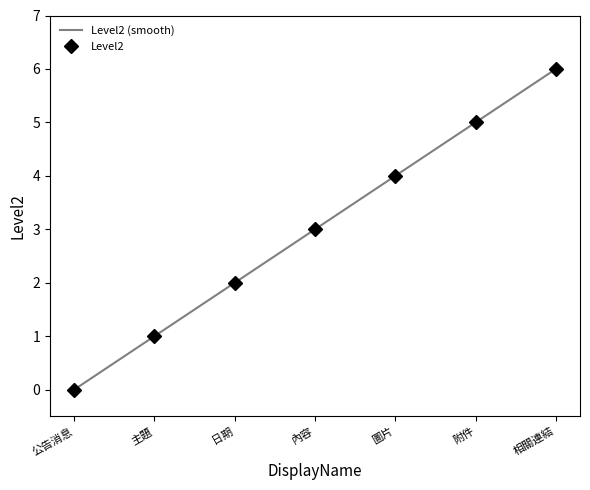

Where is the data nearest to the value 3?

內容